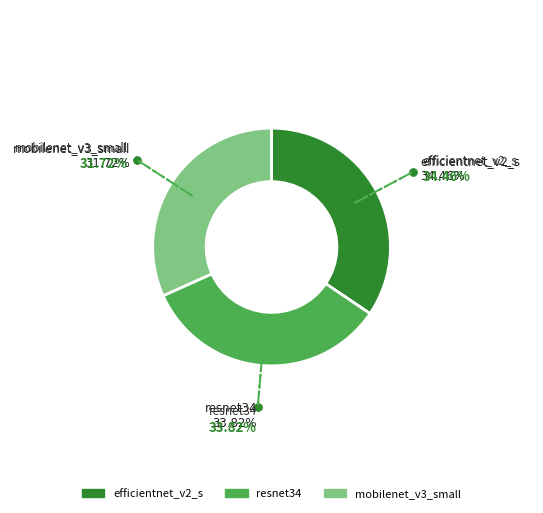

Combined, do mobilenet_v3_small and resnet34 account for over 50%?

Yes